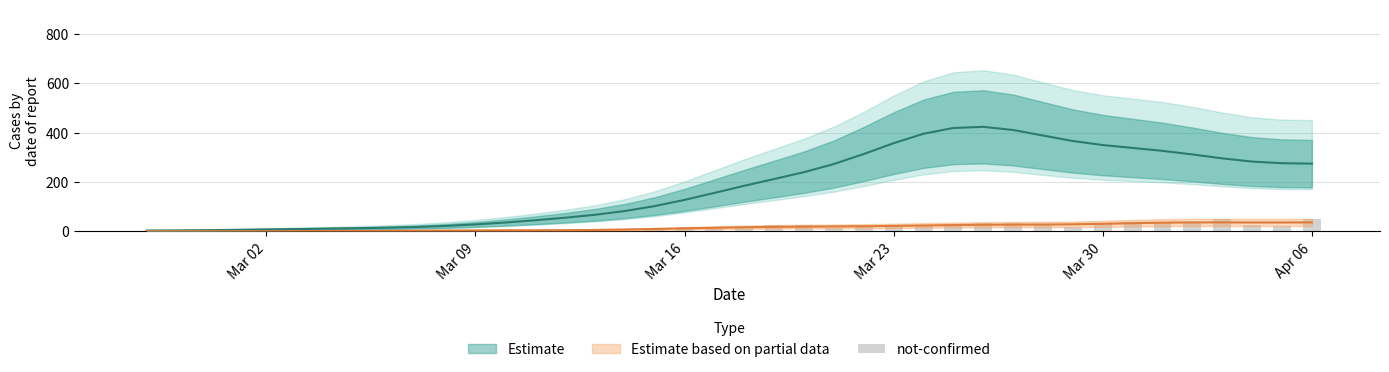

Is it true that the value at 27 is 12?

False